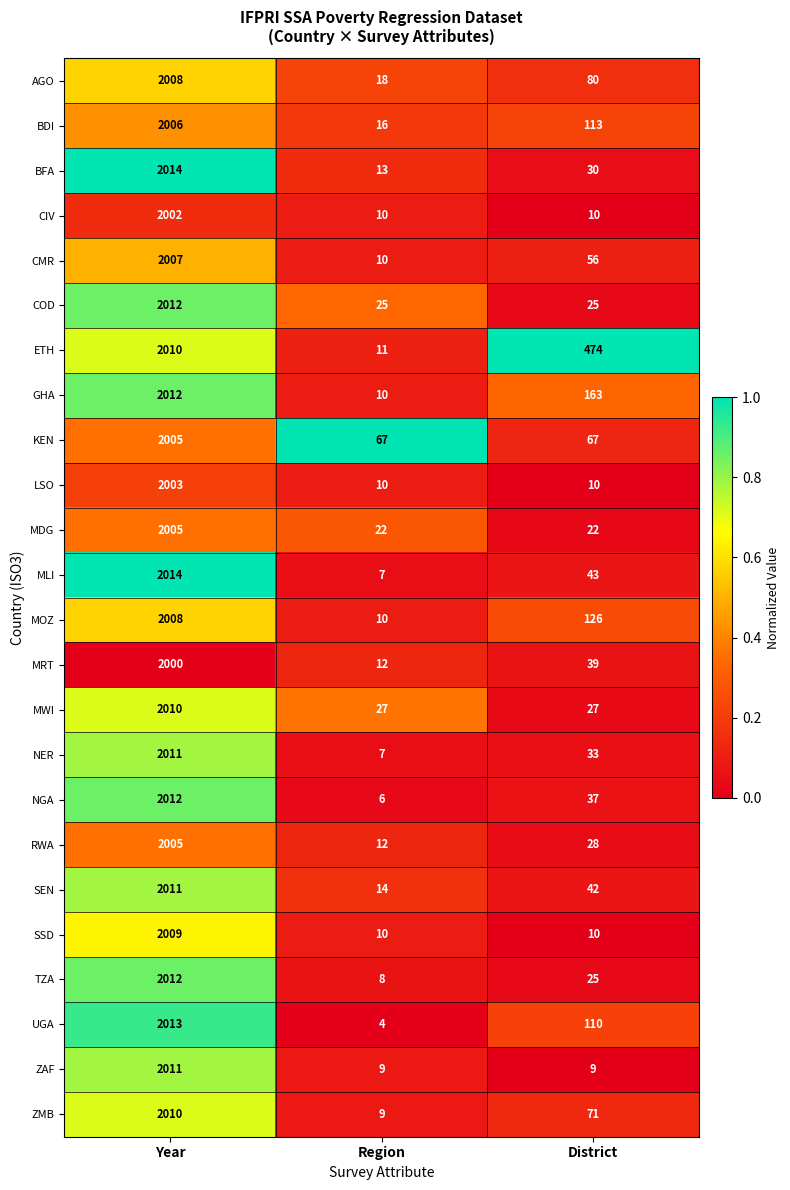

Count the number of data series in this chart.

24